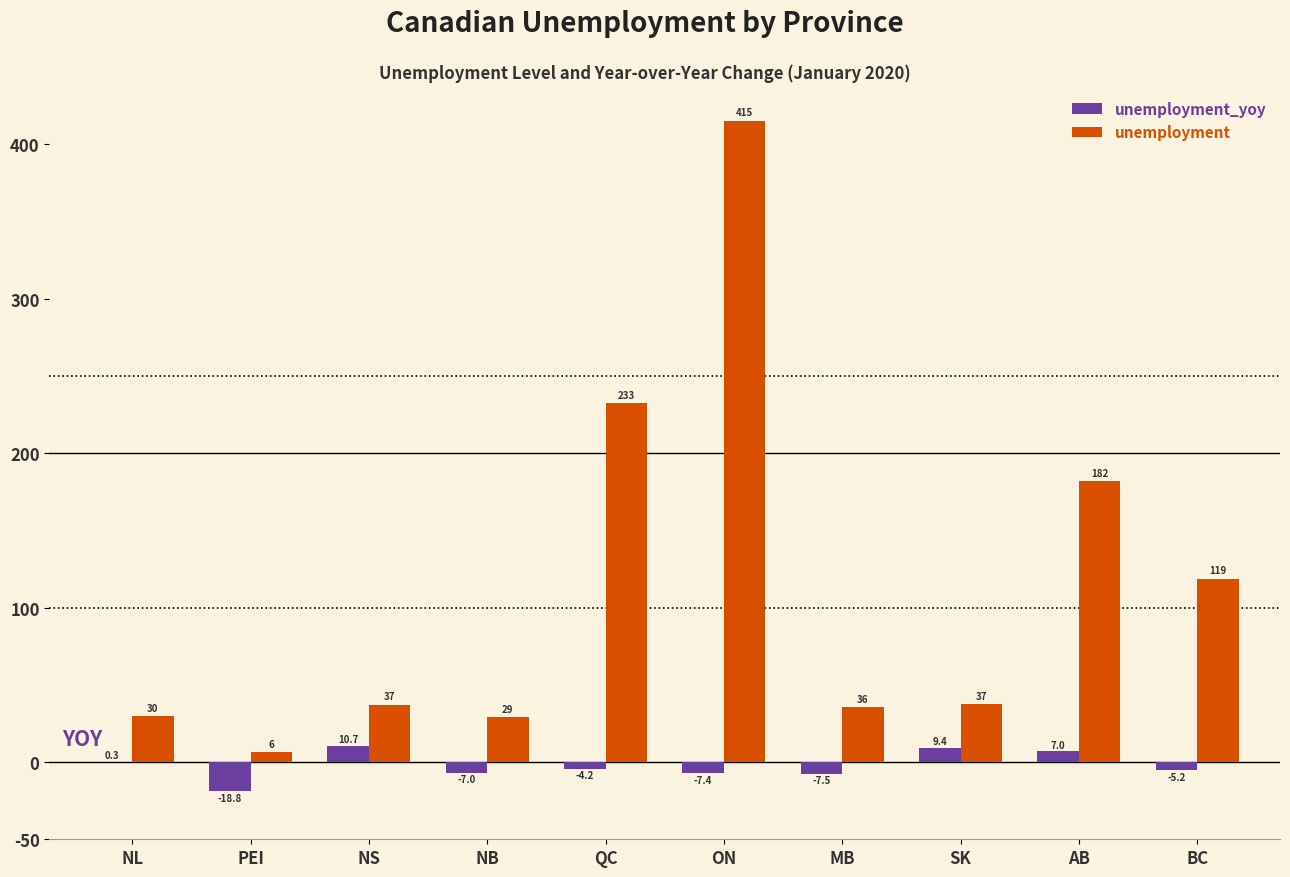

Reading left to right, list all the values displayed in this chart.

unemployment_yoy: NL=0.3	PEI=-18.8	NS=10.7	NB=-7.0	QC=-4.2	ON=-7.4	MB=-7.5	SK=9.4	AB=7.0	BC=-5.2
unemployment: NL=30.0	PEI=6.5	NS=37.2	NB=29.2	QC=232.7	ON=415.3	MB=35.7	SK=37.3	AB=181.7	BC=118.8